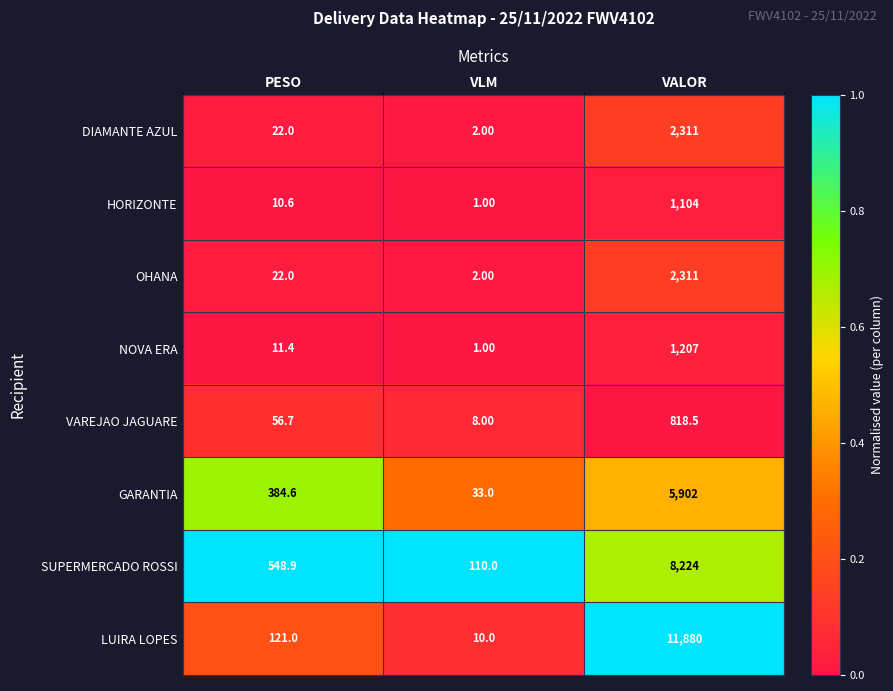

List the labels in order of DIAMANTE AZUL value, largest first.

VALOR, PESO, VLM